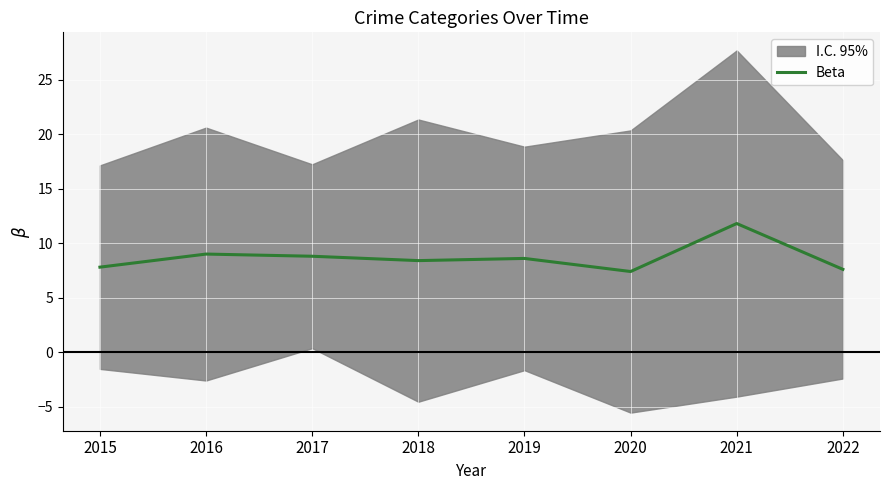

What is the change in value from 2016 to 2019?

-0.4